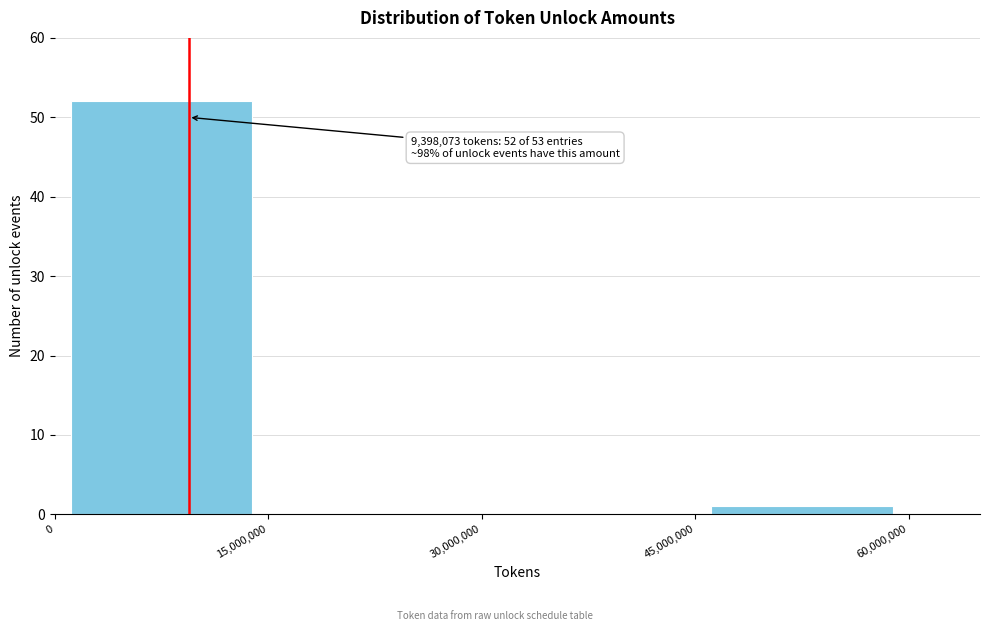

Which range on the x-axis has the tallest bar?

0 to 15,000,000